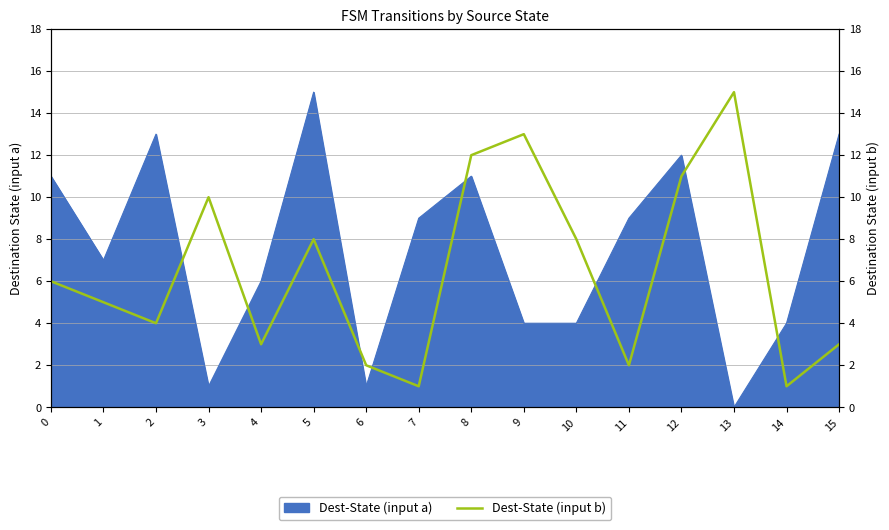

Is it true that Dest-State (input a) equals 1 at 3?

True